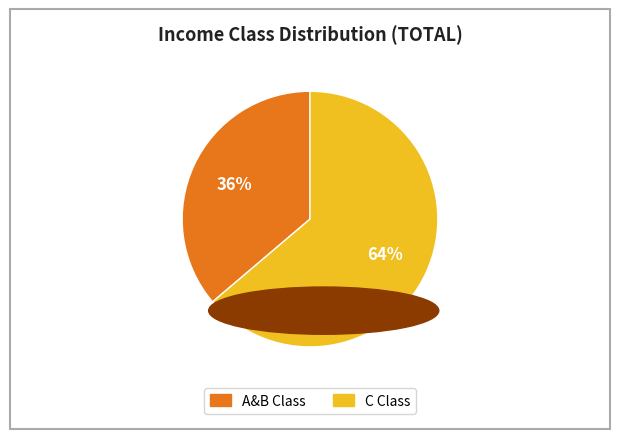

How many segments does this pie chart have?

2